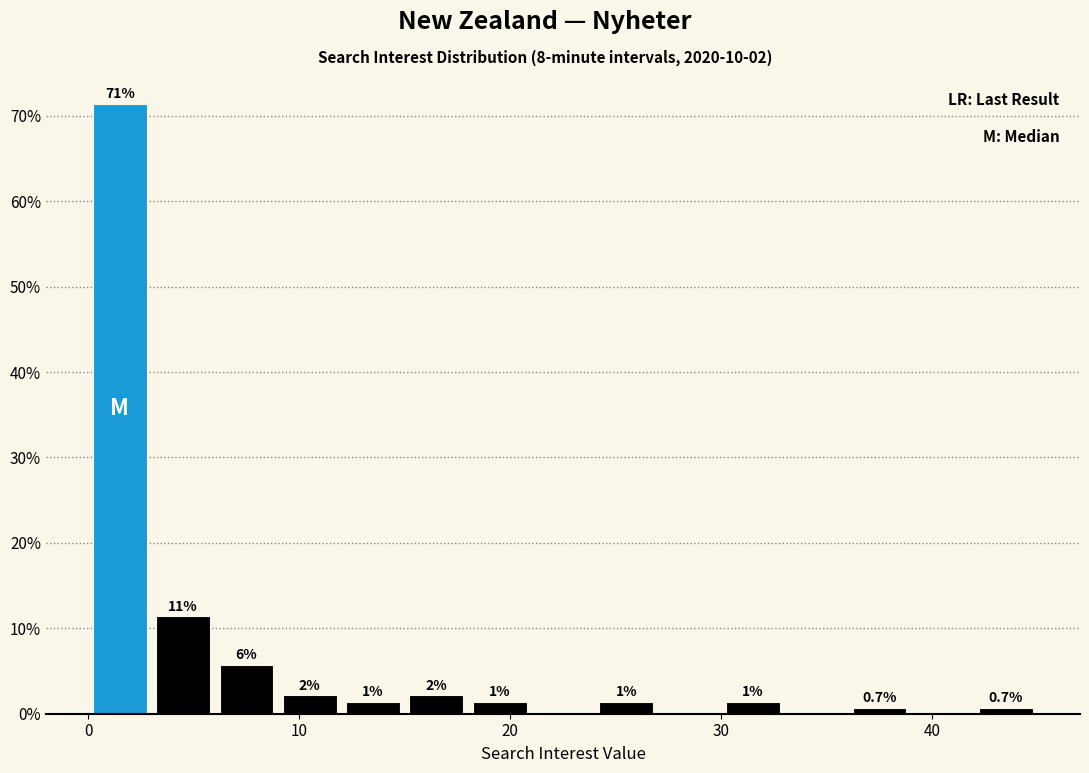

Read against the x-axis, roughly where is the centre of the tallest bar?

2